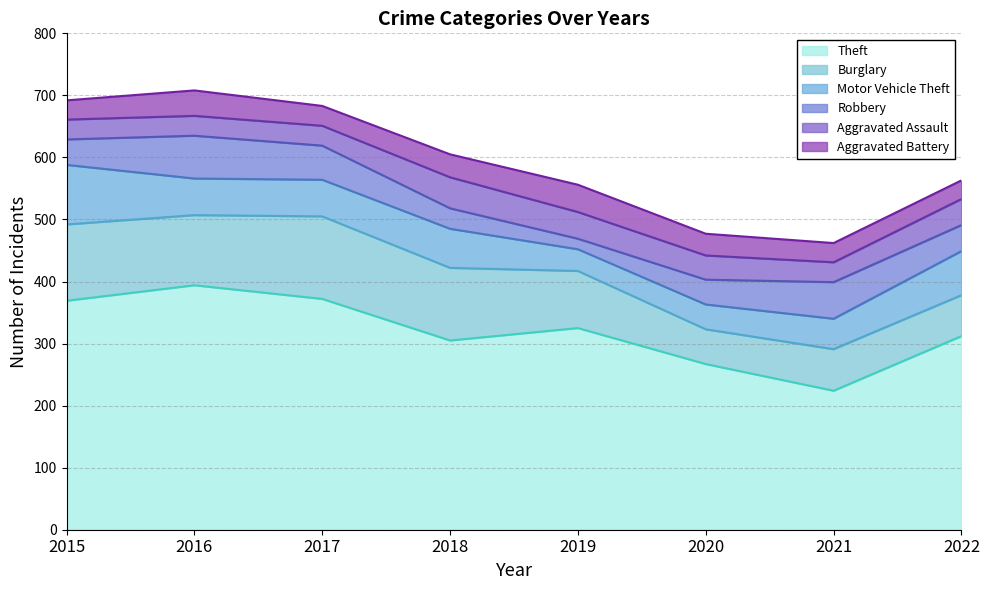

What is the spread (max minus min) of values at 2020?

232